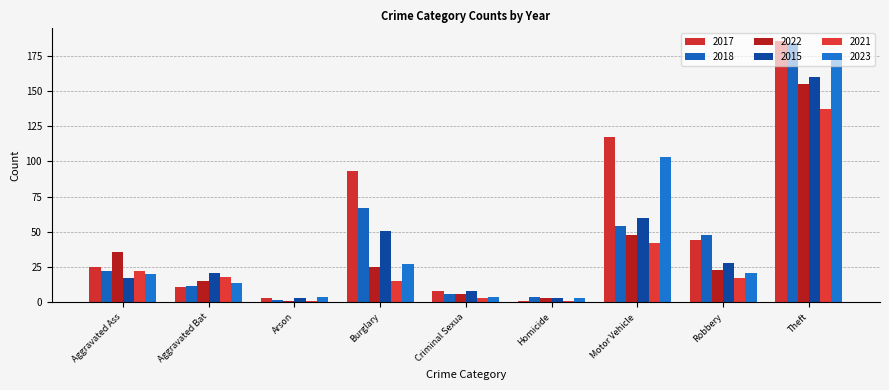

How many bars are there in total?

54